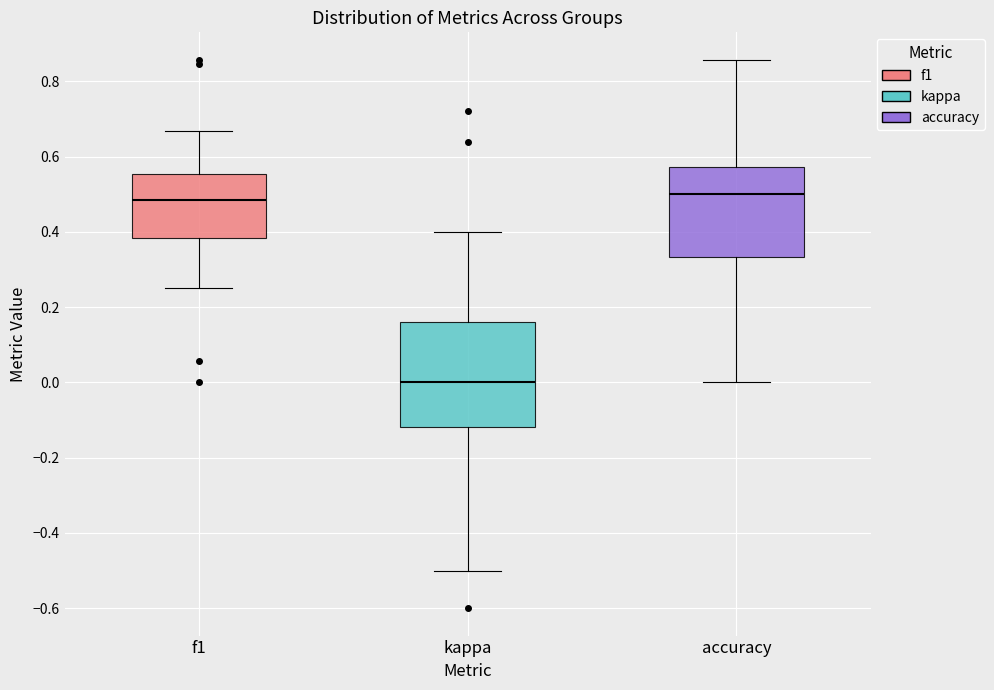

Reading left to right, read every box against the y-axis: the position of its median line, the range the box covers, and the ends of its whiskers. The values are not printed on the chart, so give them approximately, as read against the axis.

f1: median 0.48, box 0.38 to 0.56, whiskers 0.26 to 0.66
kappa: median 0.00, box -0.12 to 0.16, whiskers -0.50 to 0.40
accuracy: median 0.50, box 0.34 to 0.58, whiskers 0.00 to 0.86